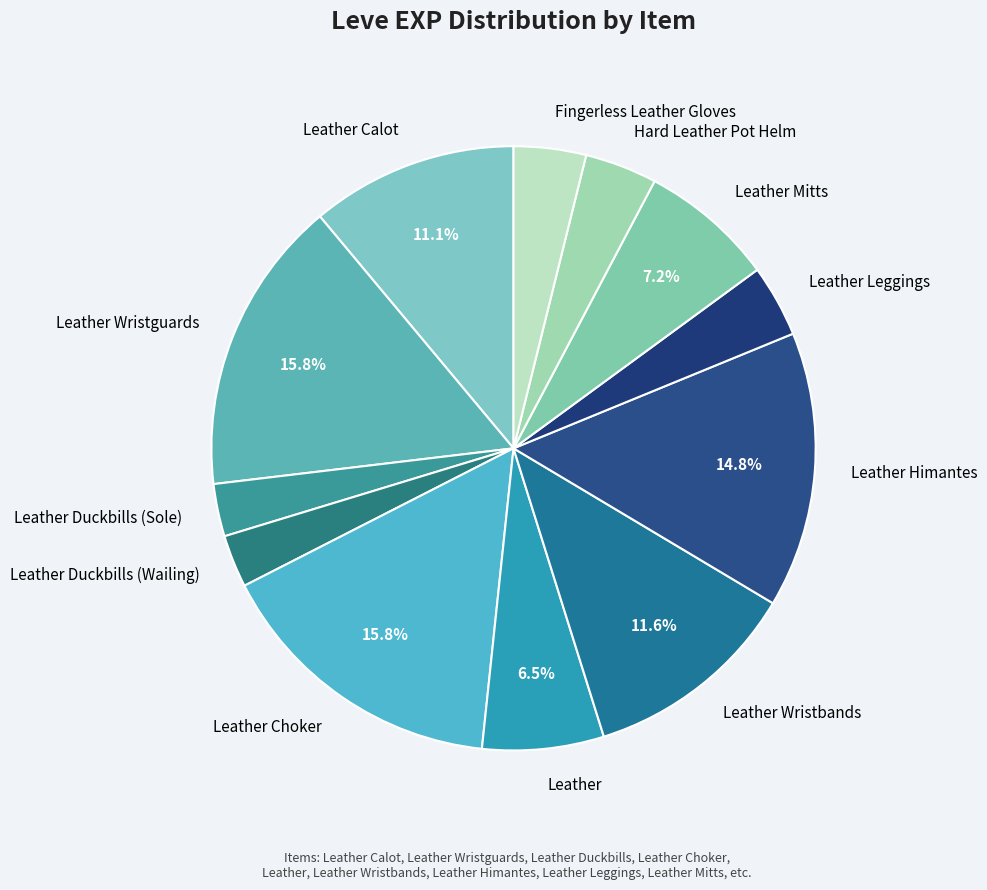

Approximately how many times larger is the value at Leather Duckbills (Sole) compared to Leather Wristguards?

0.2